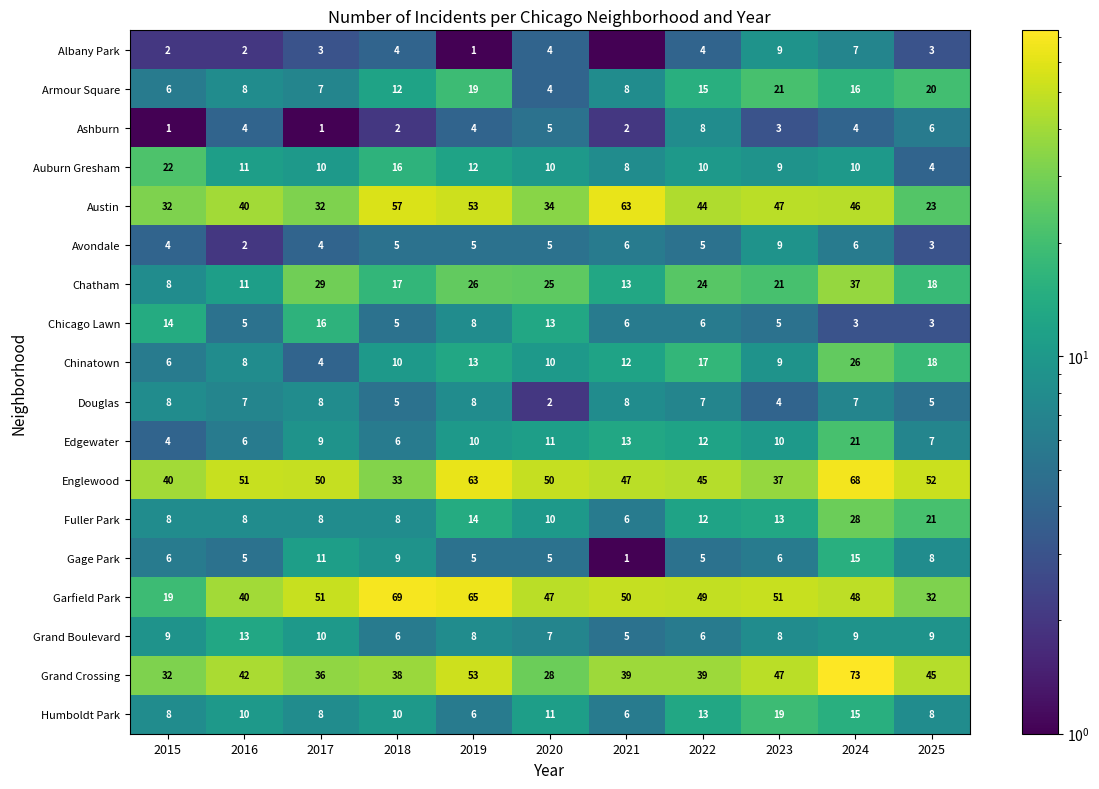

Which has a higher value, 2025 or 2019?

2025